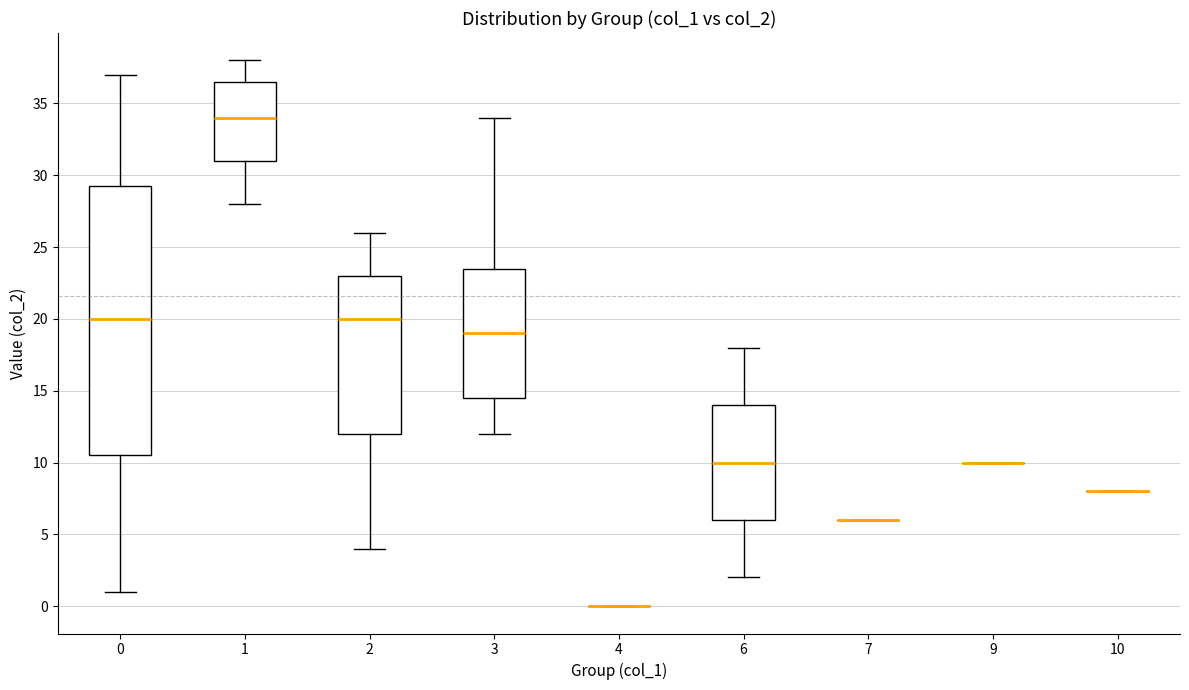

Reading left to right, read every box against the y-axis: the position of its median line, the range the box covers, and the ends of its whiskers. The values are not printed on the chart, so give them approximately, as read against the axis.

0: median 20.0, box 10.5 to 29.5, whiskers 1.0 to 37.0
1: median 34.0, box 31.0 to 36.5, whiskers 28.0 to 38.0
2: median 20.0, box 12.0 to 23.0, whiskers 4.0 to 26.0
3: median 19.0, box 14.5 to 23.5, whiskers 12.0 to 34.0
4: box collapsed to a line at 0.0, whiskers 0.0 to 0.0
6: median 10.0, box 6.0 to 14.0, whiskers 2.0 to 18.0
7: box collapsed to a line at 6.0, whiskers 6.0 to 6.0
9: box collapsed to a line at 10.0, whiskers 10.0 to 10.0
10: box collapsed to a line at 8.0, whiskers 8.0 to 8.0